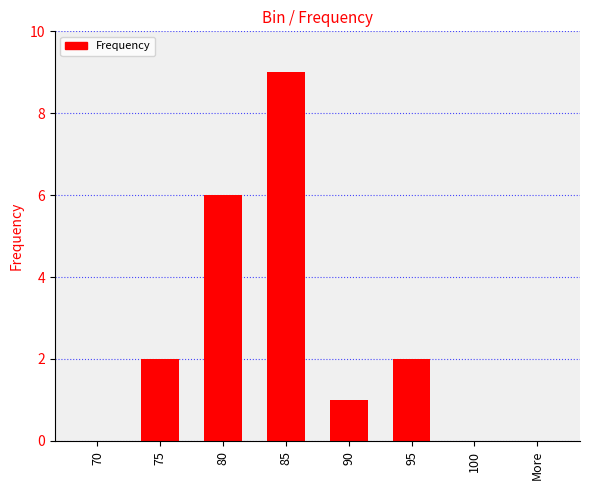

The chart shows a value of 0 at 100. True or false?

True